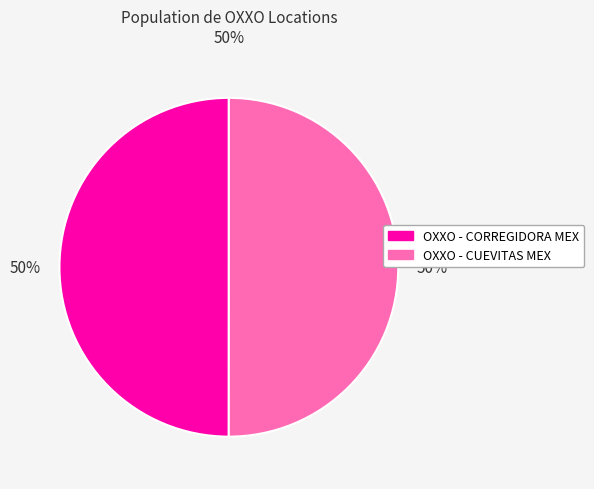

The OXXO - CUEVITAS MEX slice represents 50% of the pie. True or false?

True